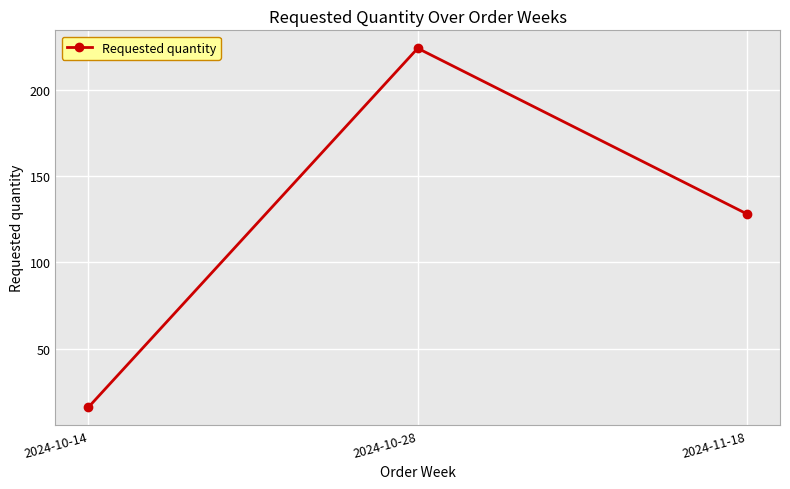

Does the chart display data point markers on the line(s)?

Yes